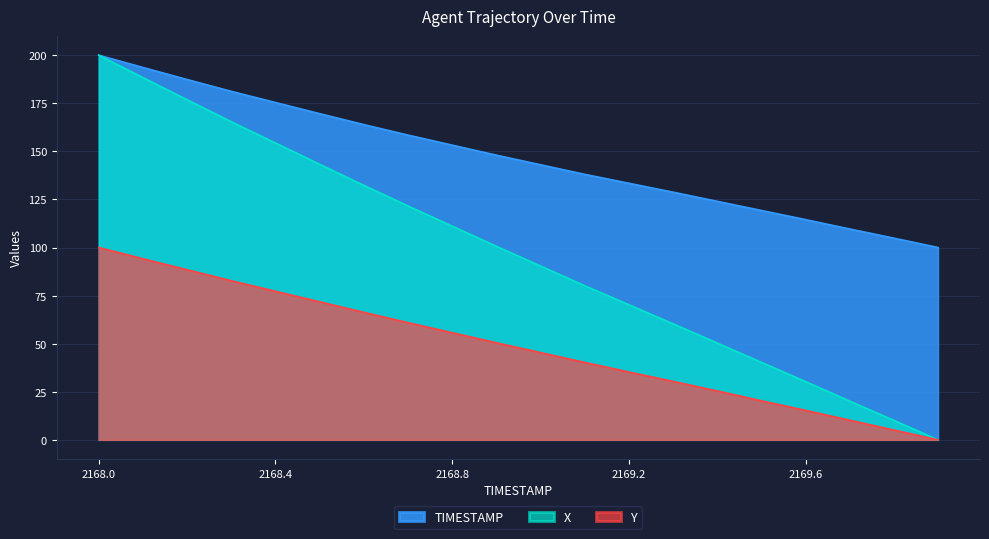

Rank the series at 2168.7 from highest to lowest value.

TIMESTAMP, X, Y